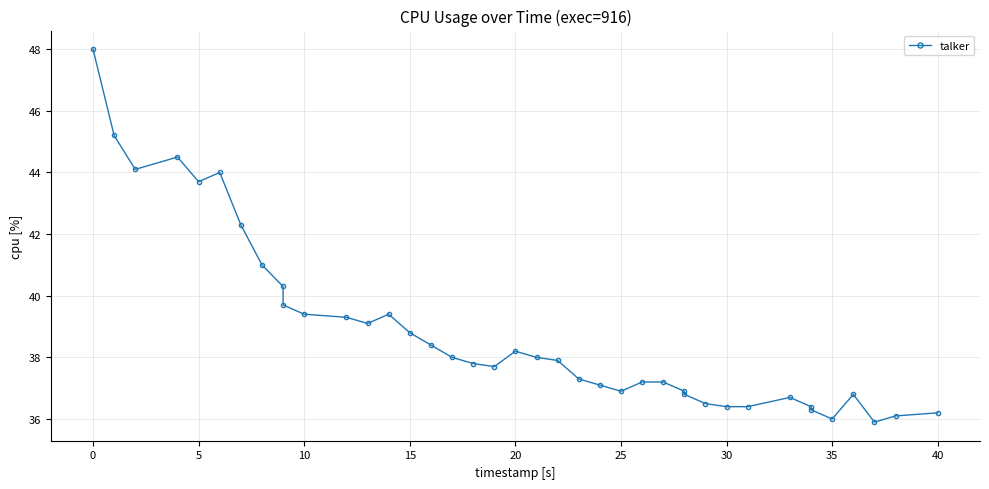

How many interior local peaks (higher than both neighbors) does the data have?

6